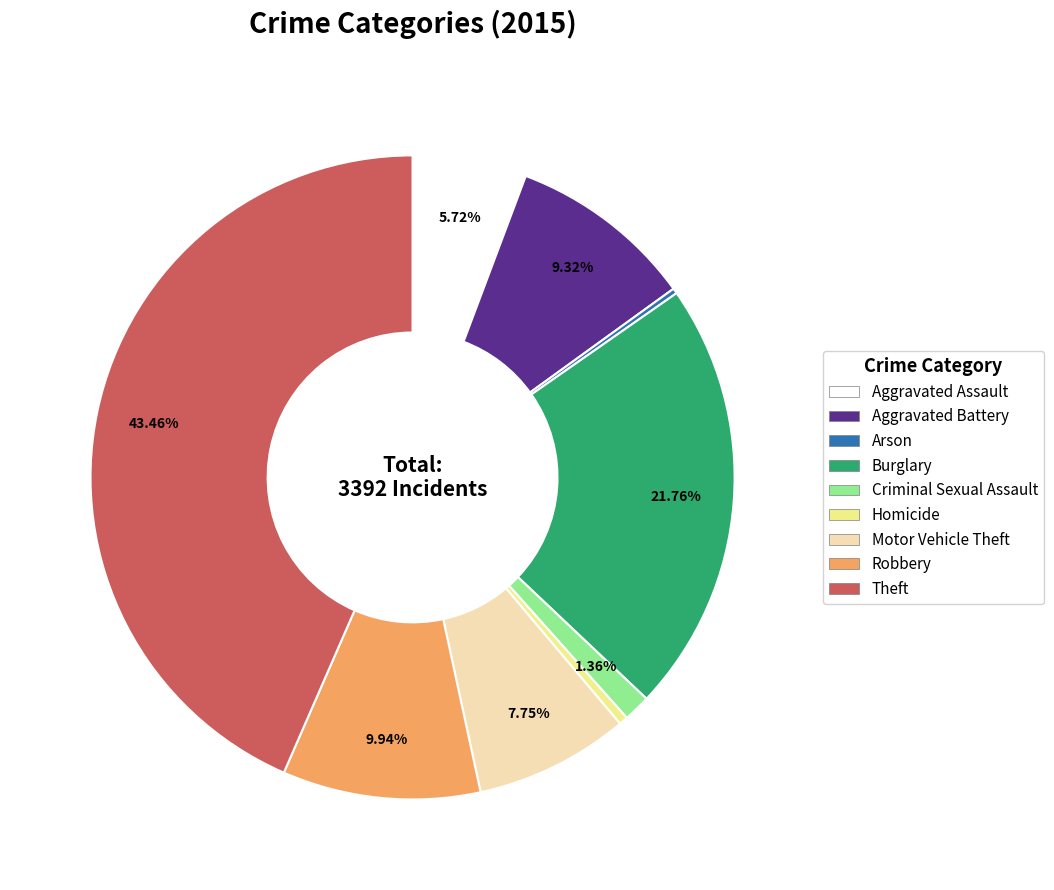

What is the largest slice in the pie chart?

Theft